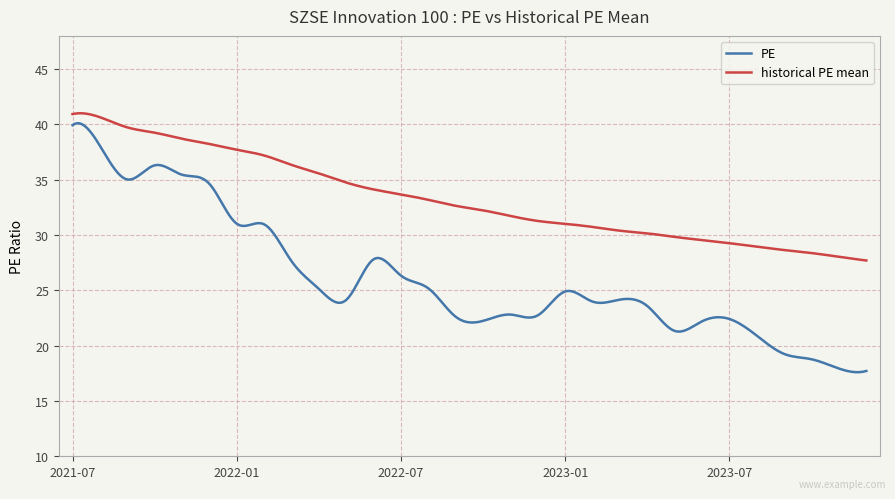

Rank the series by their maximum value, from lowest to highest.

PE, historical PE mean